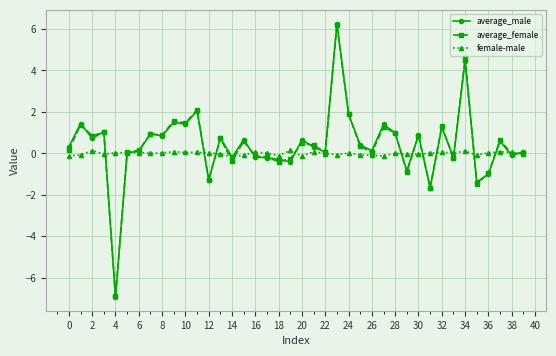

In female-male, how many points are lower than both neighbors (excluding endpoints)?

11